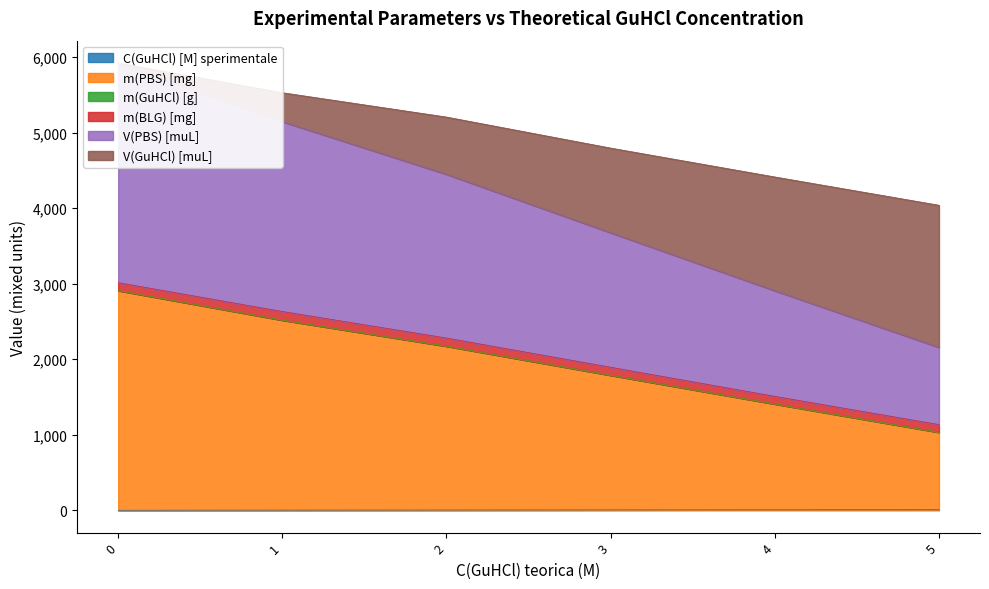

True or false: V(GuHCl) [muL] has more than 2 interior local peaks.

False